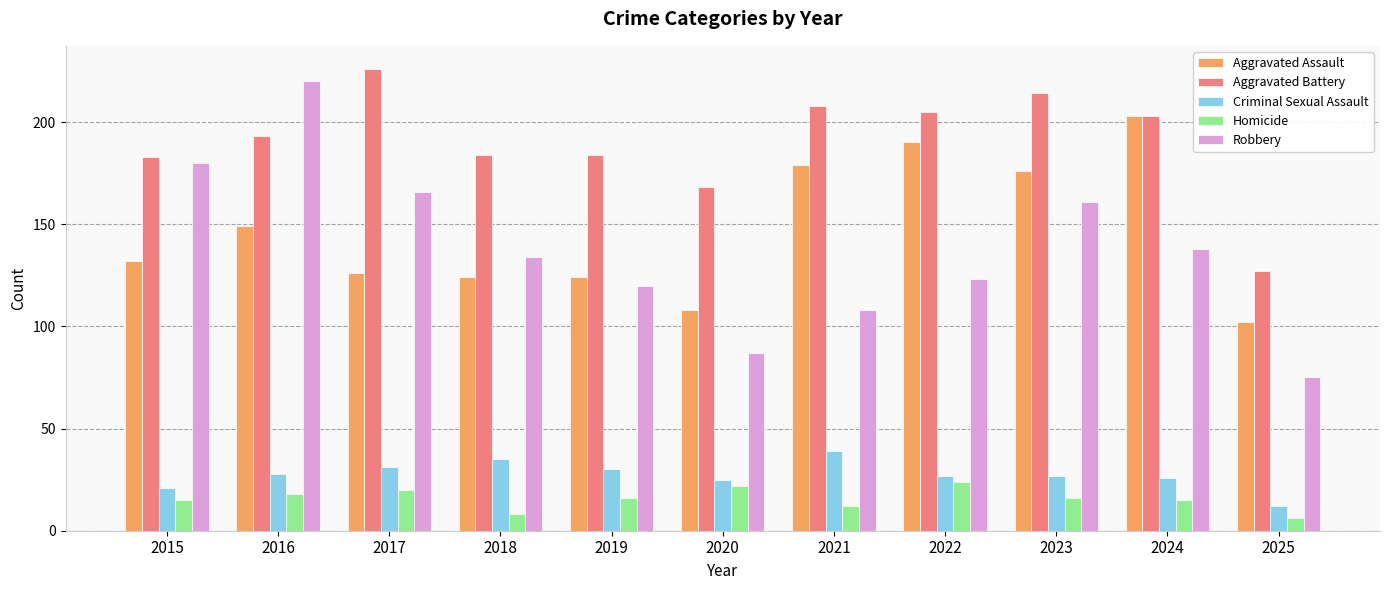

Reading left to right, what are all the values shown in this chart?

Aggravated Assault: 2015=132	2016=149	2017=126	2018=124	2019=124	2020=108	2021=179	2022=190	2023=176	2024=203	2025=102
Aggravated Battery: 2015=183	2016=193	2017=226	2018=184	2019=184	2020=168	2021=208	2022=205	2023=214	2024=203	2025=127
Criminal Sexual Assault: 2015=21	2016=28	2017=31	2018=35	2019=30	2020=25	2021=39	2022=27	2023=27	2024=26	2025=12
Homicide: 2015=15	2016=18	2017=20	2018=8	2019=16	2020=22	2021=12	2022=24	2023=16	2024=15	2025=6
Robbery: 2015=180	2016=220	2017=166	2018=134	2019=120	2020=87	2021=108	2022=123	2023=161	2024=138	2025=75